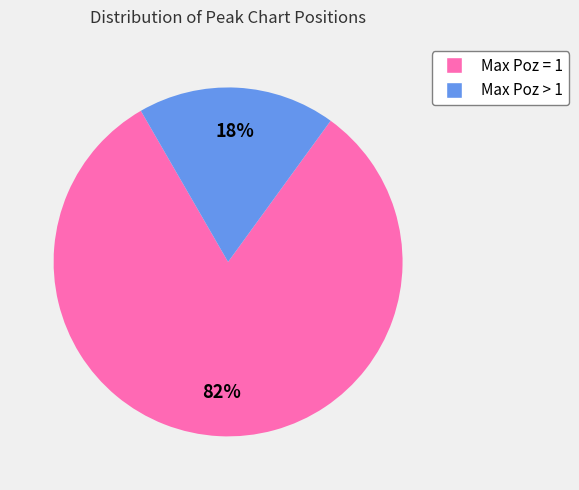

To the nearest percent, what is the average slice percentage?

50%